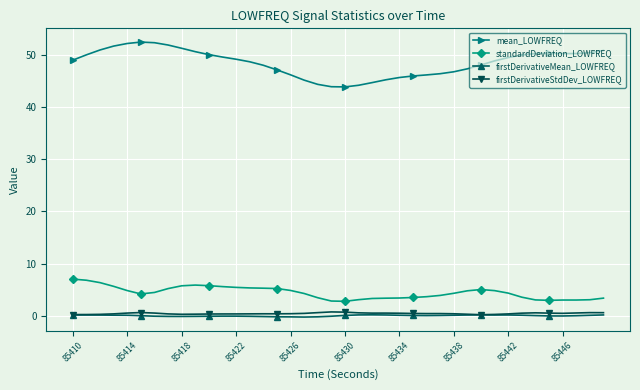

True or false: standardDeviation_LOWFREQ and firstDerivativeStdDev_LOWFREQ cross at least once.

False